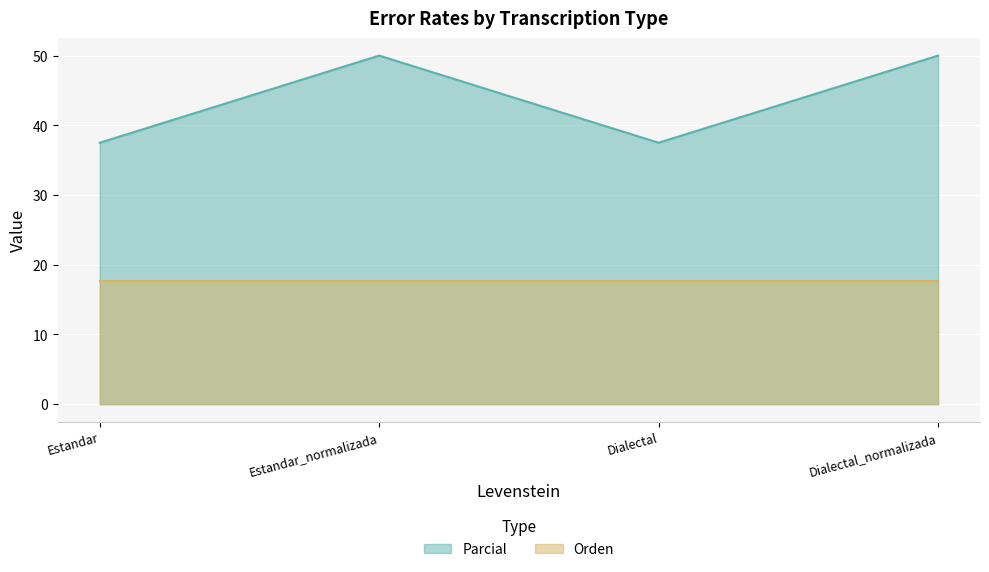

What position from the right is Dialectal?

2